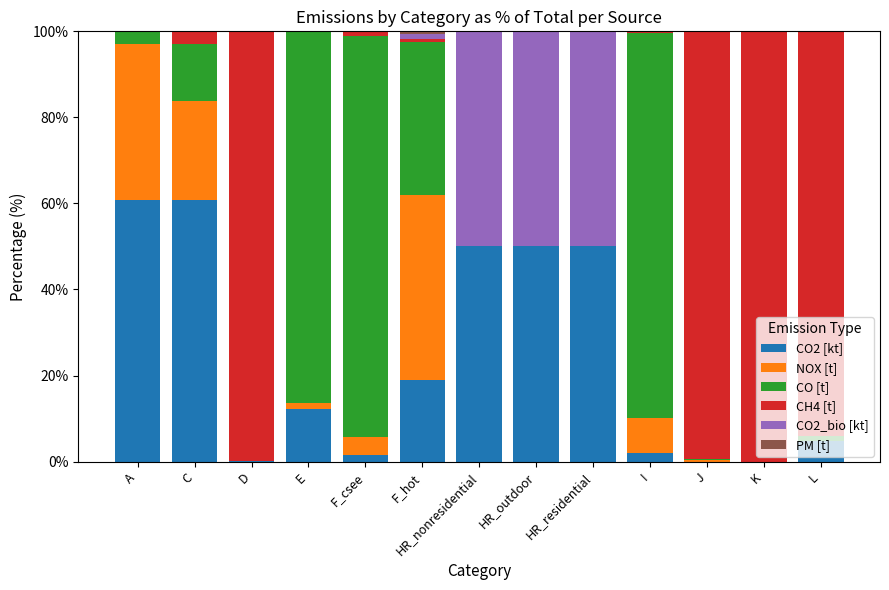

Is it true that CO2 [kt] equals 4.7 at L?

True